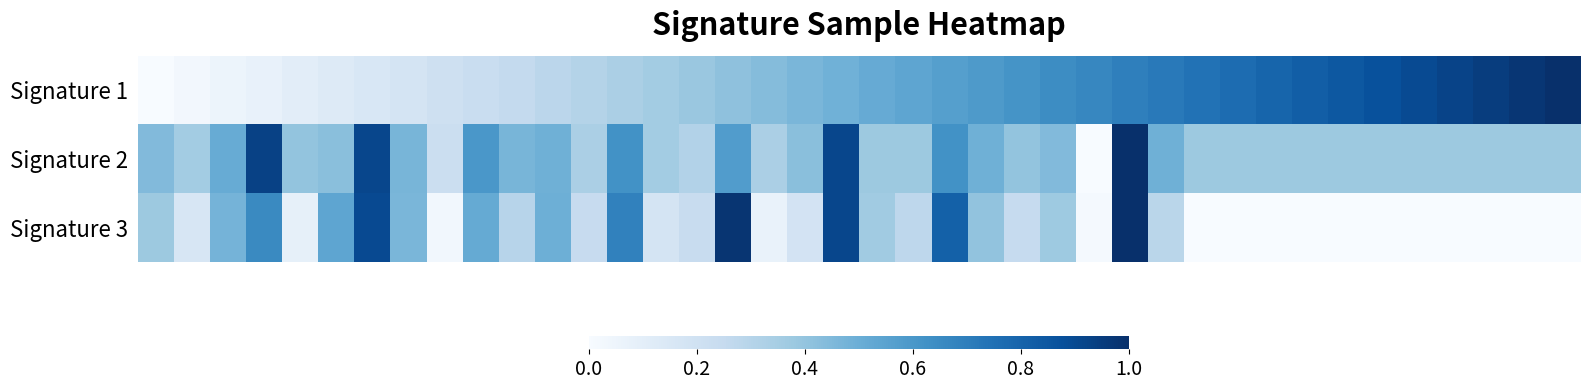

What is the maximum value shown in the chart?

1.0